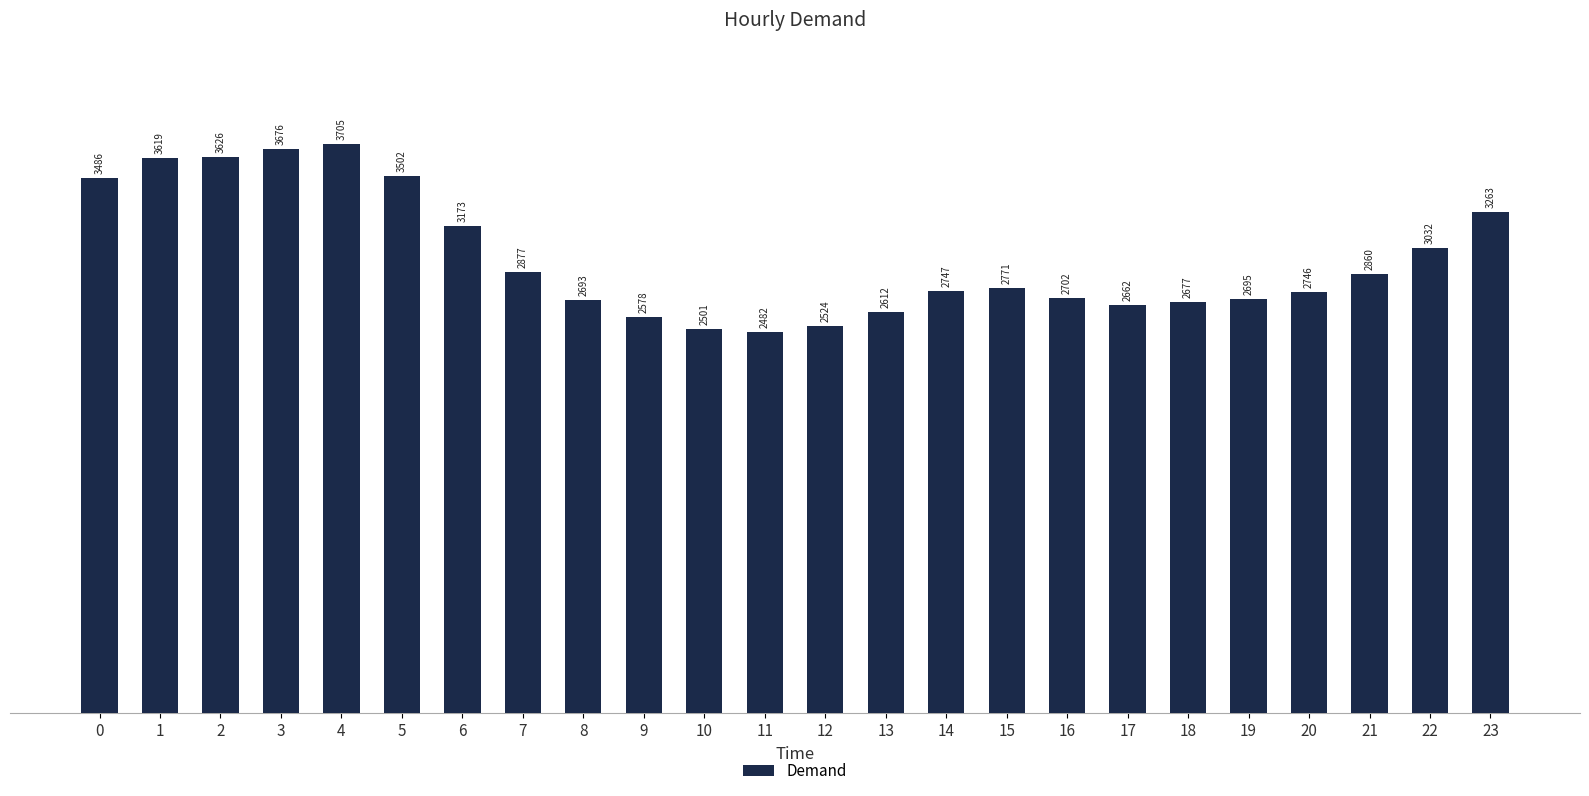

What is the difference between the maximum and minimum values?

1223